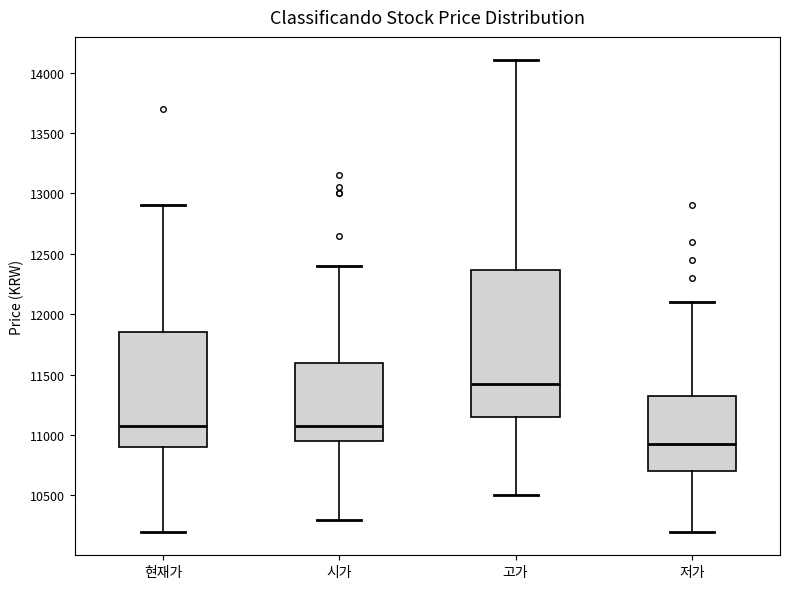

Which box's median line is the lowest?

저가